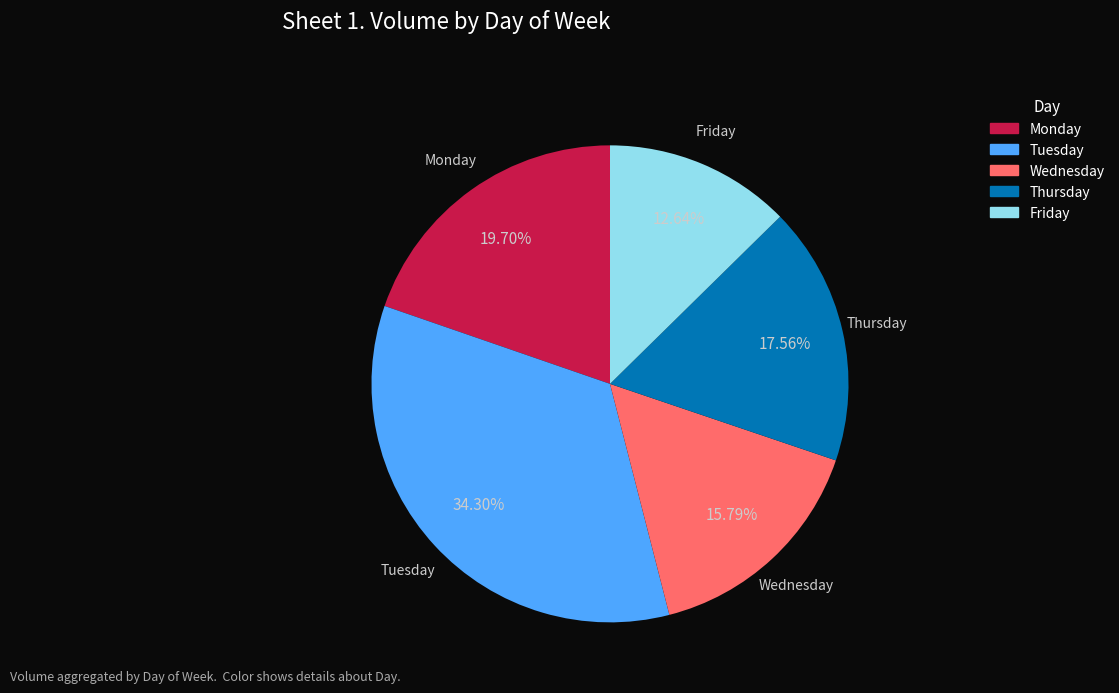

Rank the categories by value from lowest to highest.

Friday, Wednesday, Thursday, Monday, Tuesday